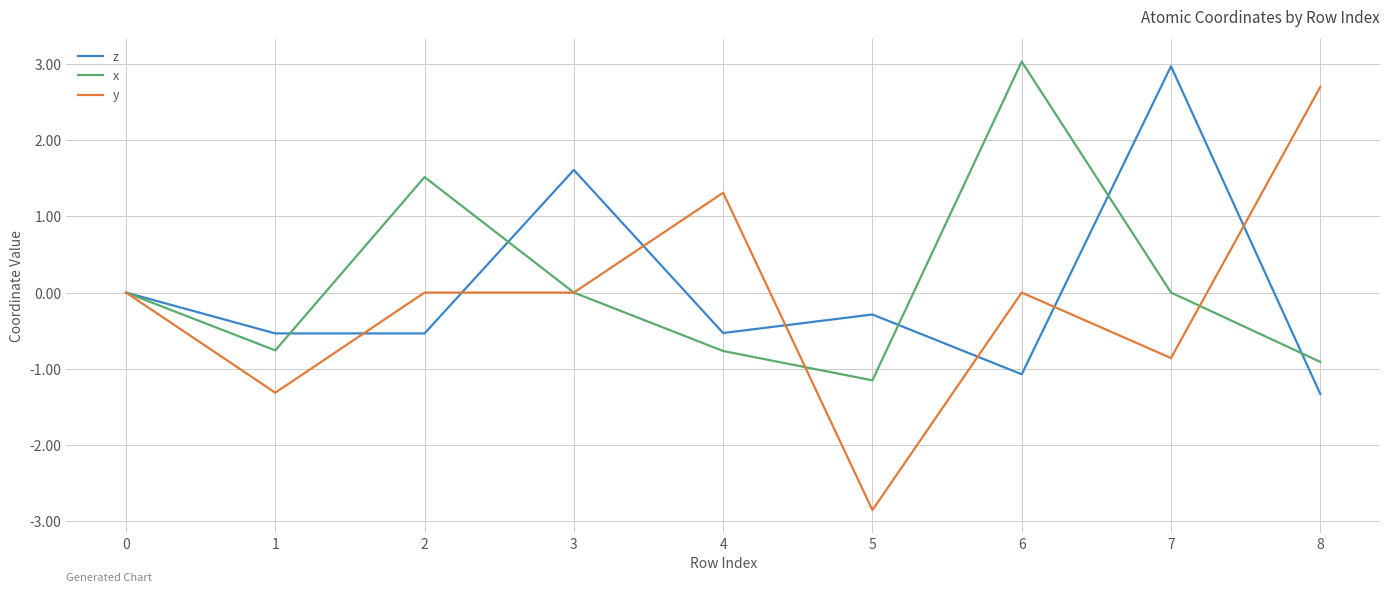

True or false: y has more than 0 points higher than both neighbors.

True